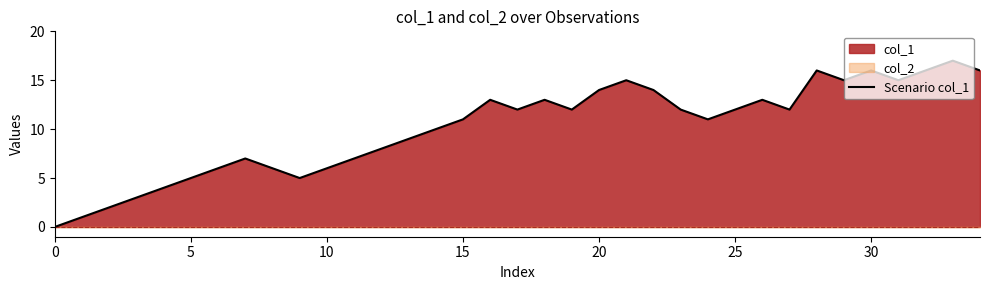

What is the change in value from 31 to 34?

+1